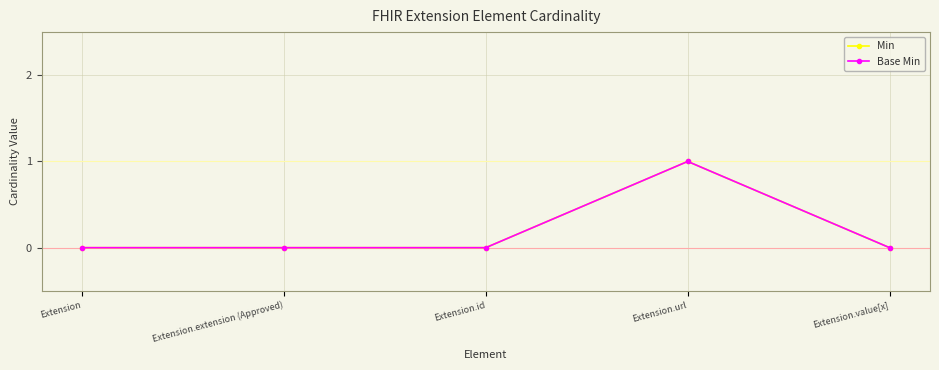

Between Extension and Extension.id, which series saw the biggest shift?

Min